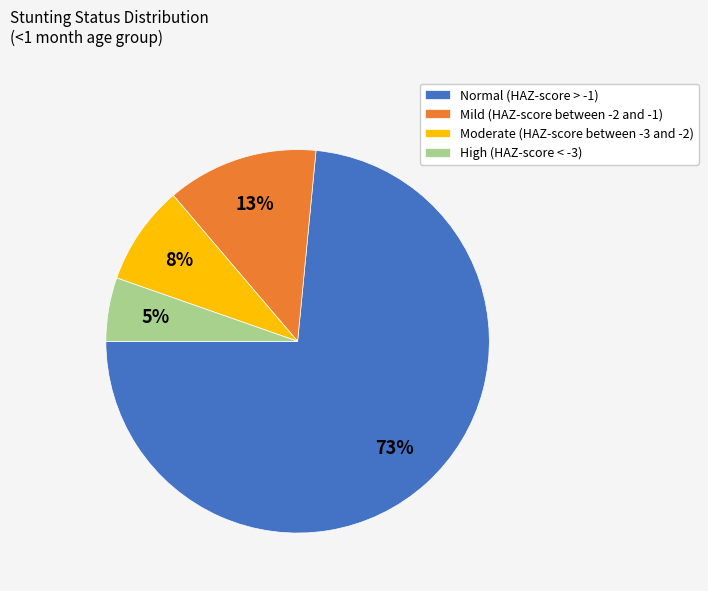

How many slices are in this pie chart?

4